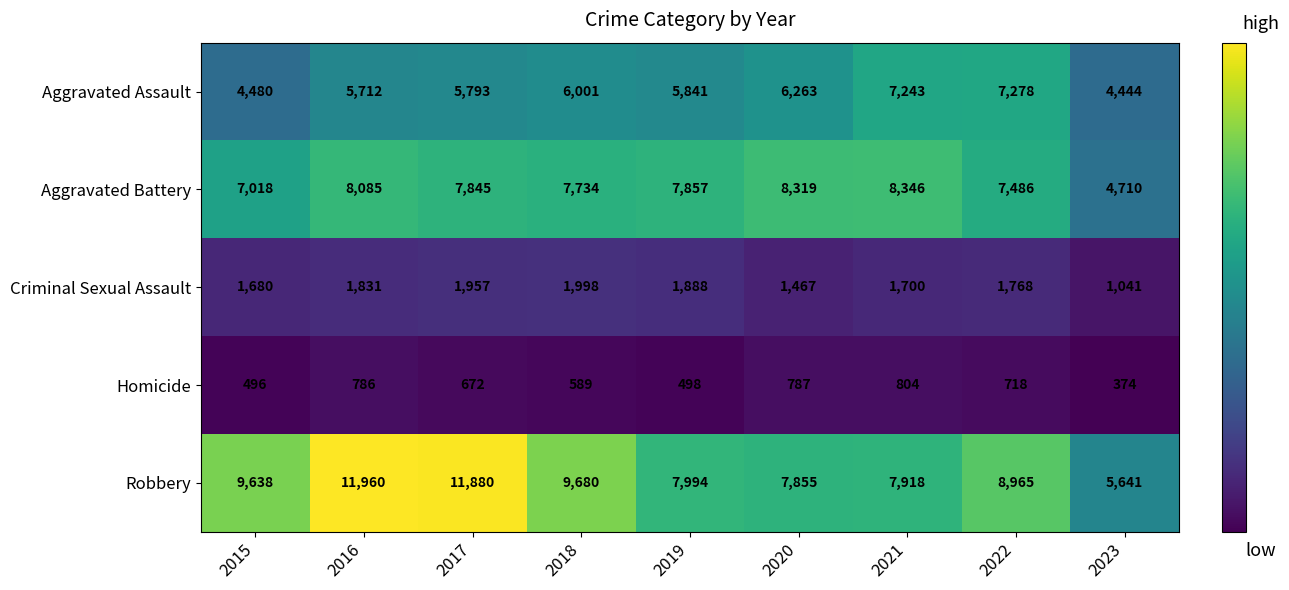

What is the difference between the Aggravated Battery values at 2019 and 2023?

3147